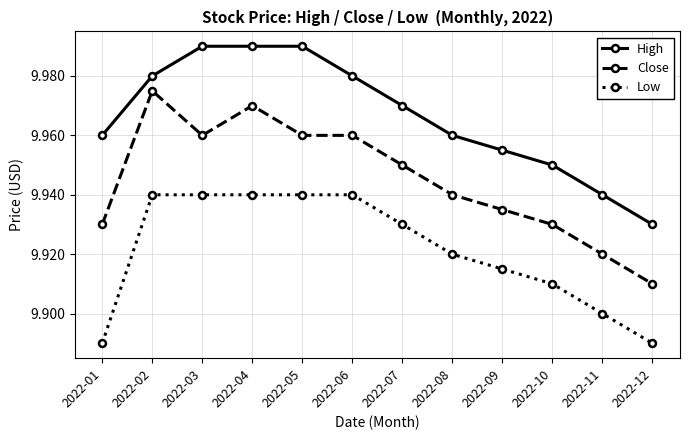

True or false: Close has a value of 9.9 at 2022-01.

True